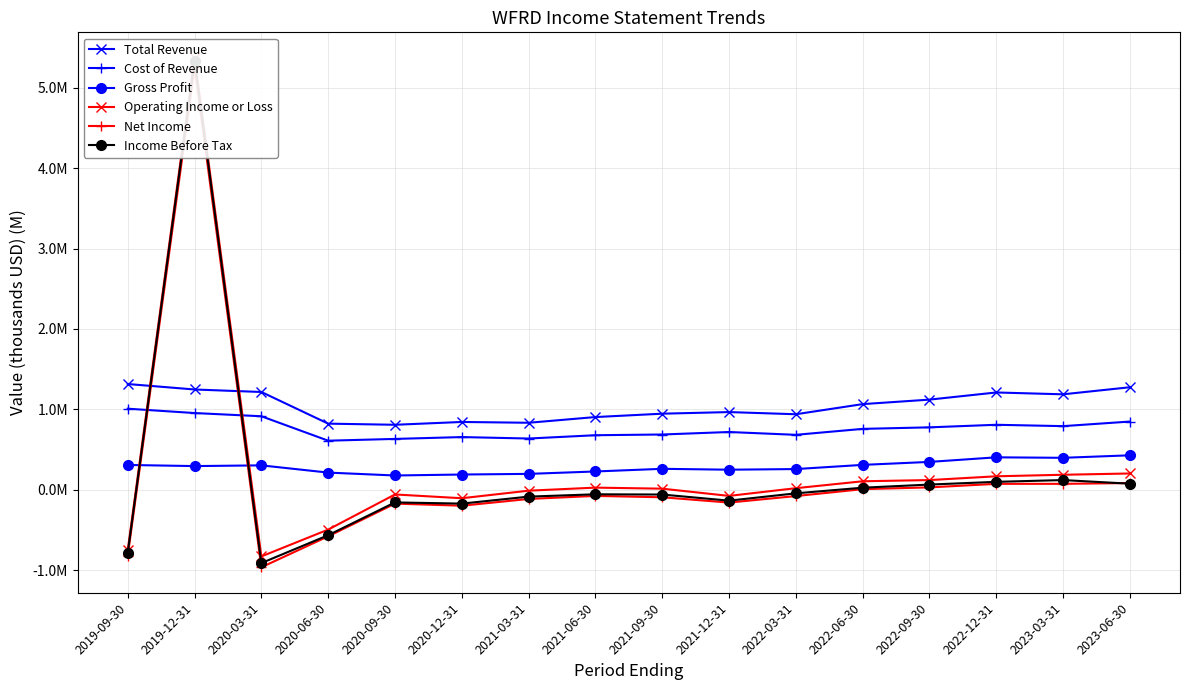

Which label corresponds to the smallest value in the chart?

2020-03-31